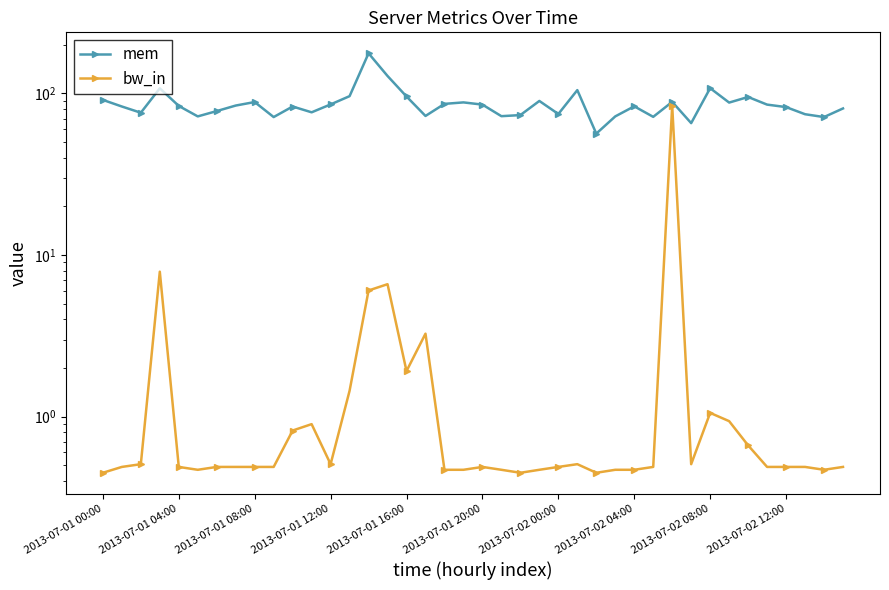

At which category does the chart reach its peak across all series?

14